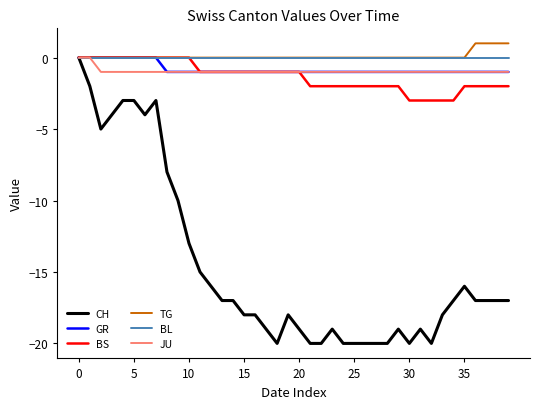

What is the minimum value shown in the chart?

-20